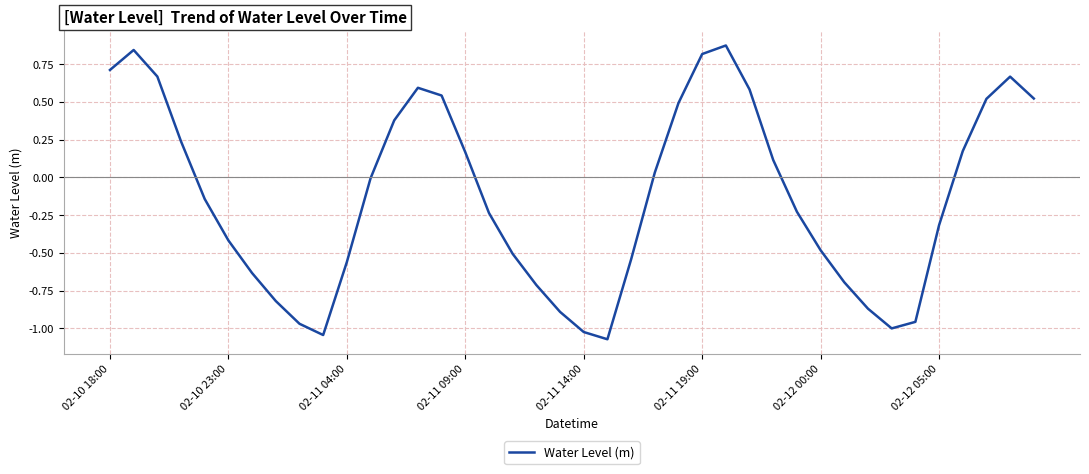

What is the difference between the maximum and minimum values?

1.9